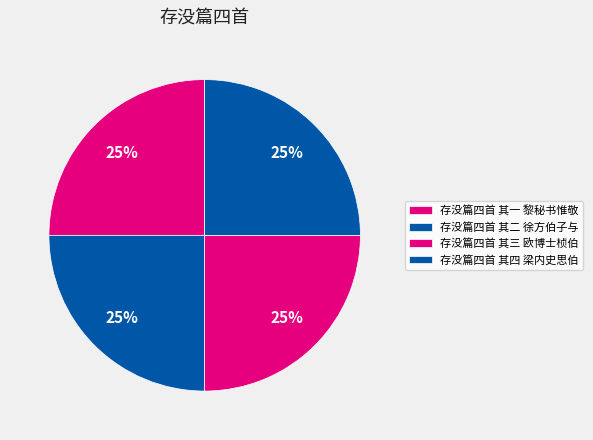

How many slices are in this pie chart?

4